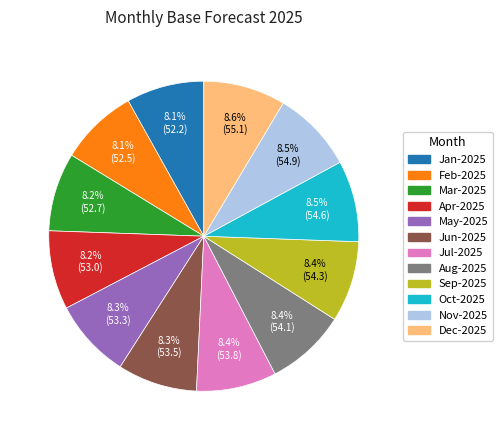

What percentage is the Aug-2025 slice, to the nearest percent?

8%